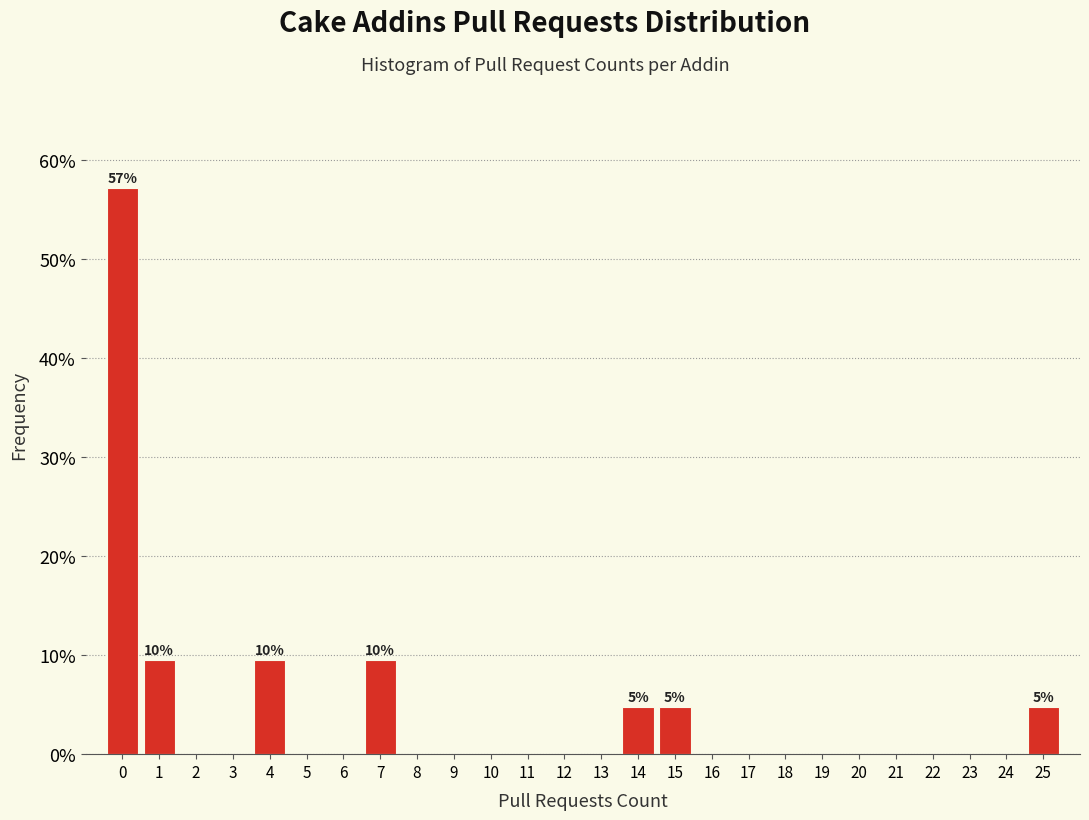

Over which range of the x-axis is the bar tallest?

-0.5 to 0.5